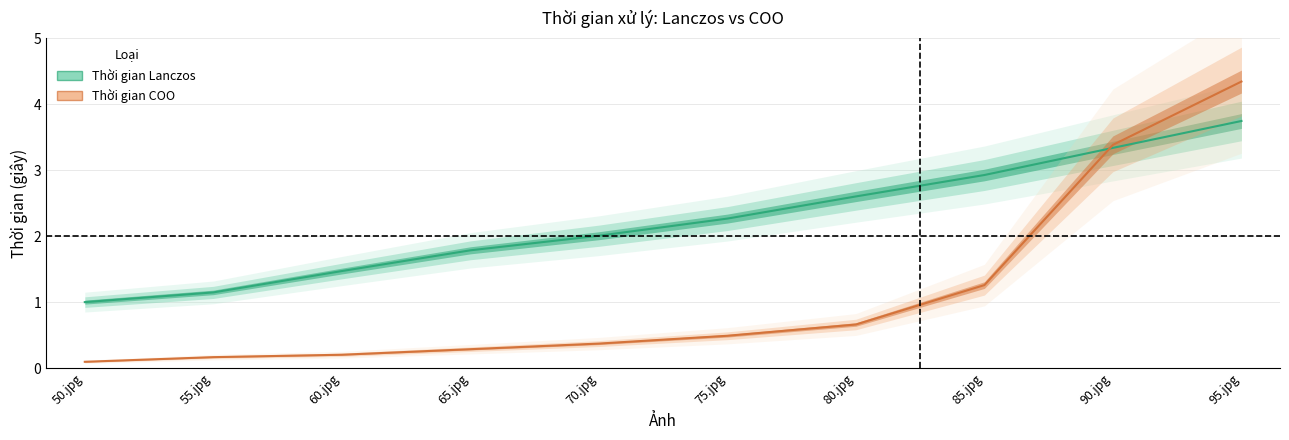

Rank the series at 95.jpg from highest to lowest value.

Thời gian COO, Thời gian Lanczos